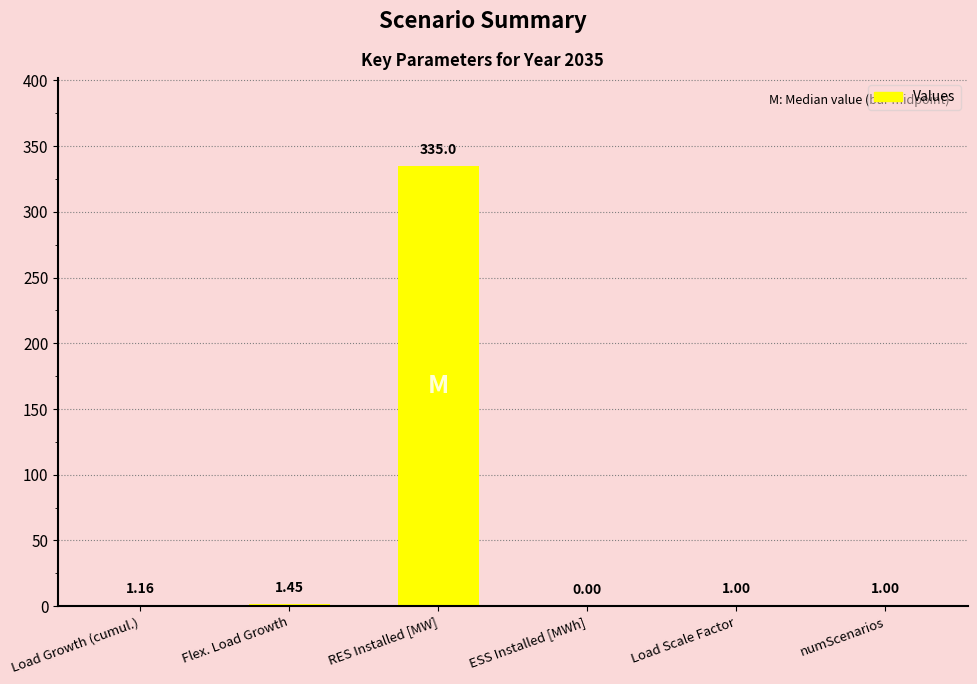

Which category has the highest value across all series?

RES Installed [MW]